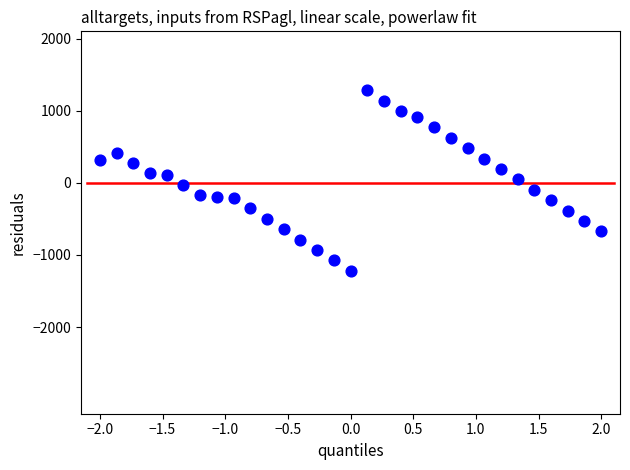

What is the range of Y values (max minus min)?

2500.0